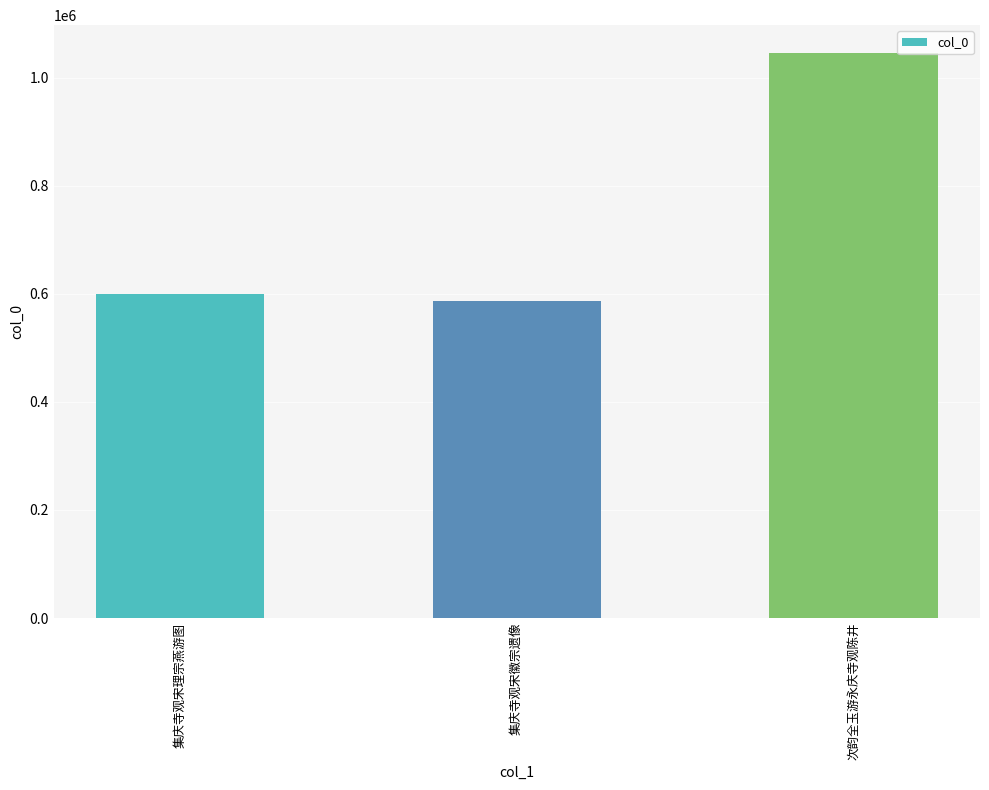

At which category does the chart reach its minimum across all series?

集庆寺观宋徽宗遗像